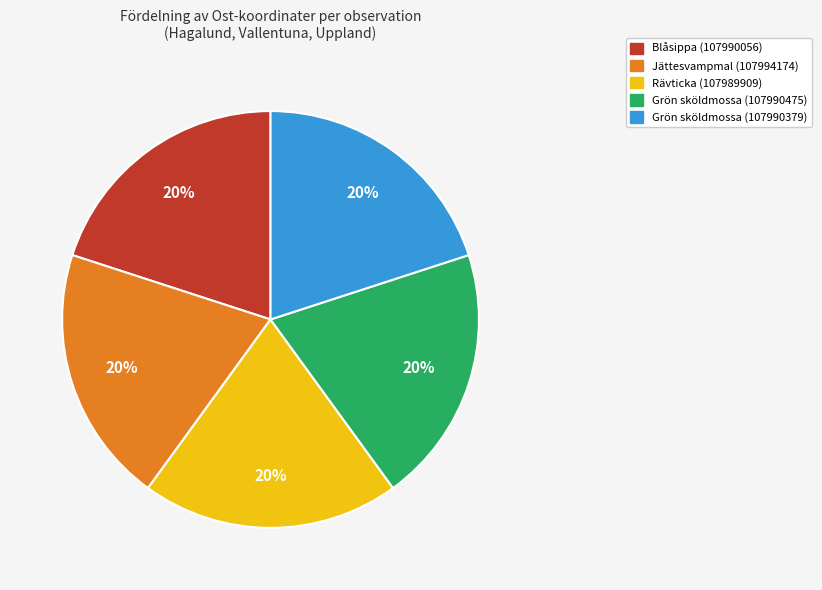

What percentage is the Grön sköldmossa (107990475) slice, to the nearest percent?

20%